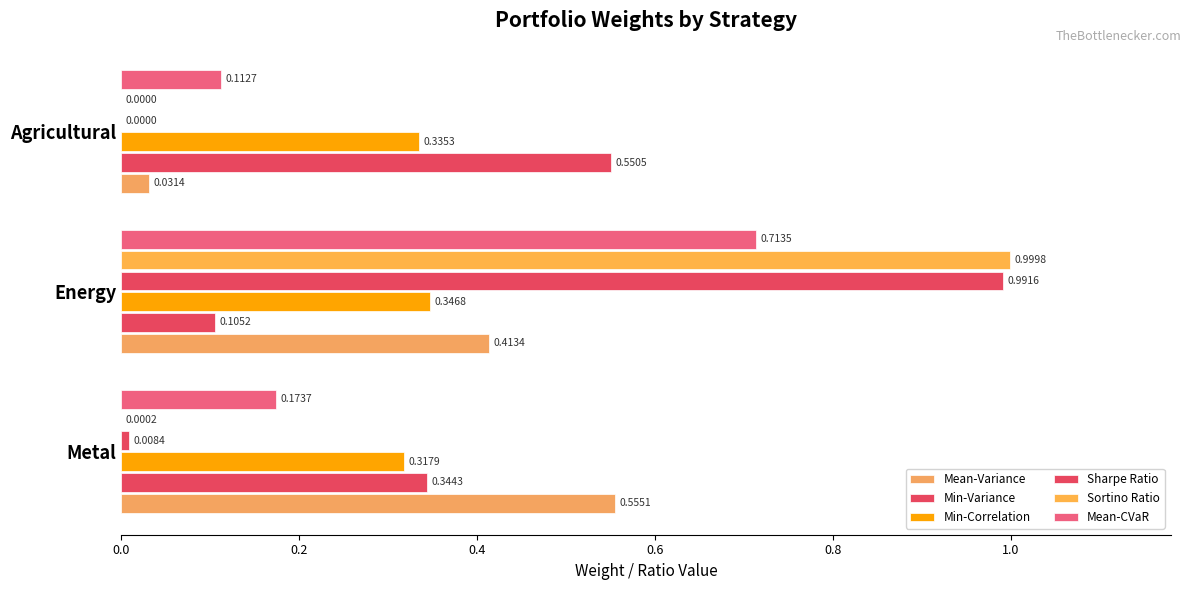

Reading left to right, transcribe all the data shown in this chart.

Mean-Variance: 0.6	0.4	0.0
Min-Variance: 0.3	0.1	0.6
Min-Correlation: 0.3	0.3	0.3
Sharpe Ratio: 0.0	1.0	0.0
Sortino Ratio: 0.0	1.0	0.0
Mean-CVaR: 0.2	0.7	0.1